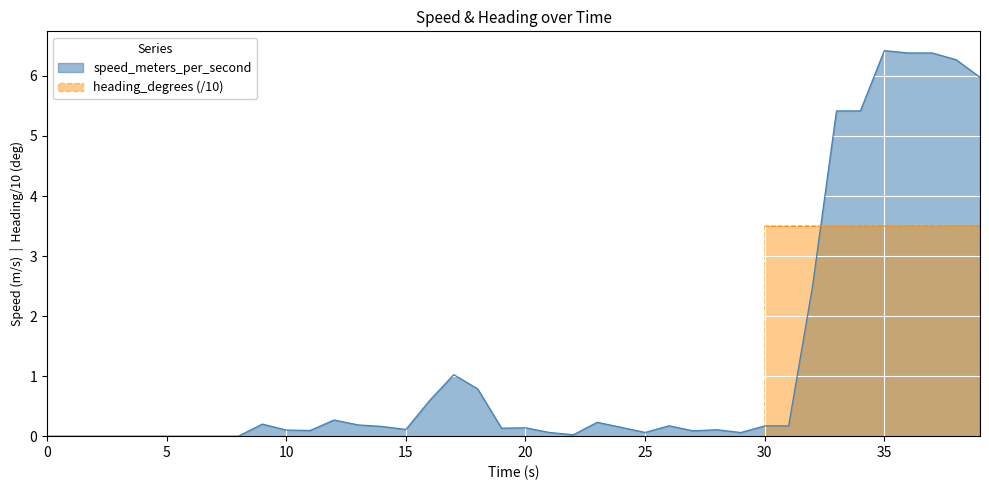

How many categories are shown in the chart?

40